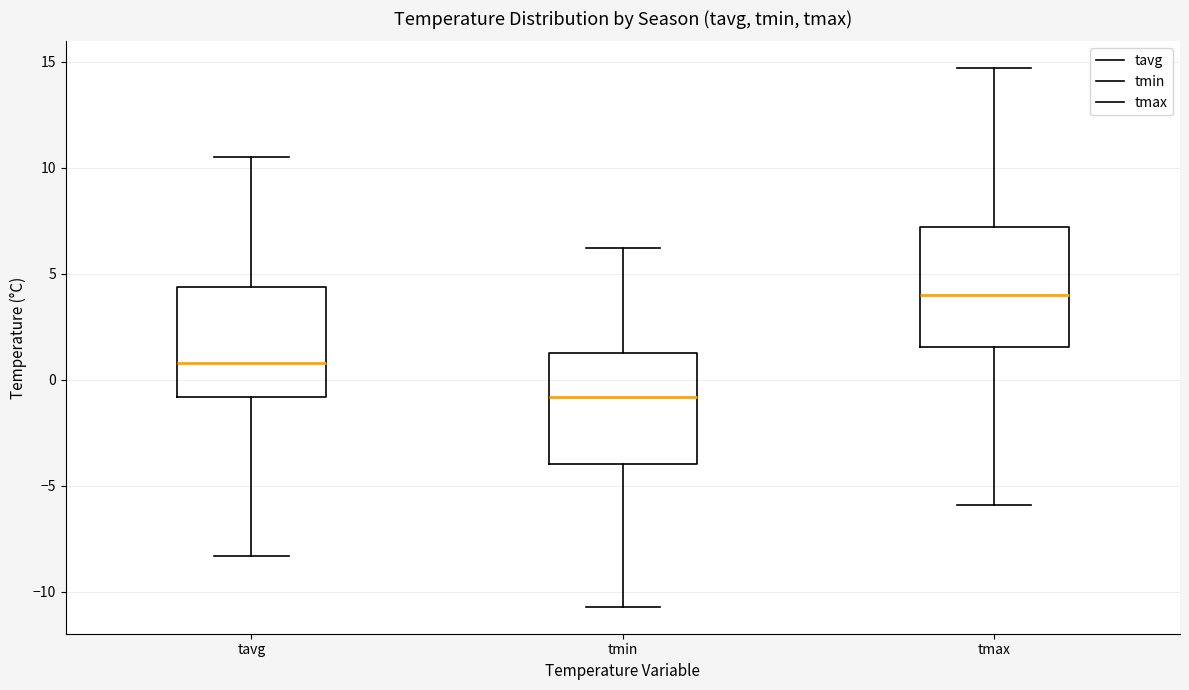

Reading left to right, transcribe this box plot: for each box, give where its median line is, the range the box spans, and where its two whiskers end, as read against the y-axis. The values are not printed on the chart, so give them approximately, as read against the axis.

tavg: median 1.0, box -1.0 to 4.5, whiskers -8.5 to 10.5
tmin: median -1.0, box -4.0 to 1.5, whiskers -10.5 to 6.0
tmax: median 4.0, box 1.5 to 7.0, whiskers -6.0 to 14.5